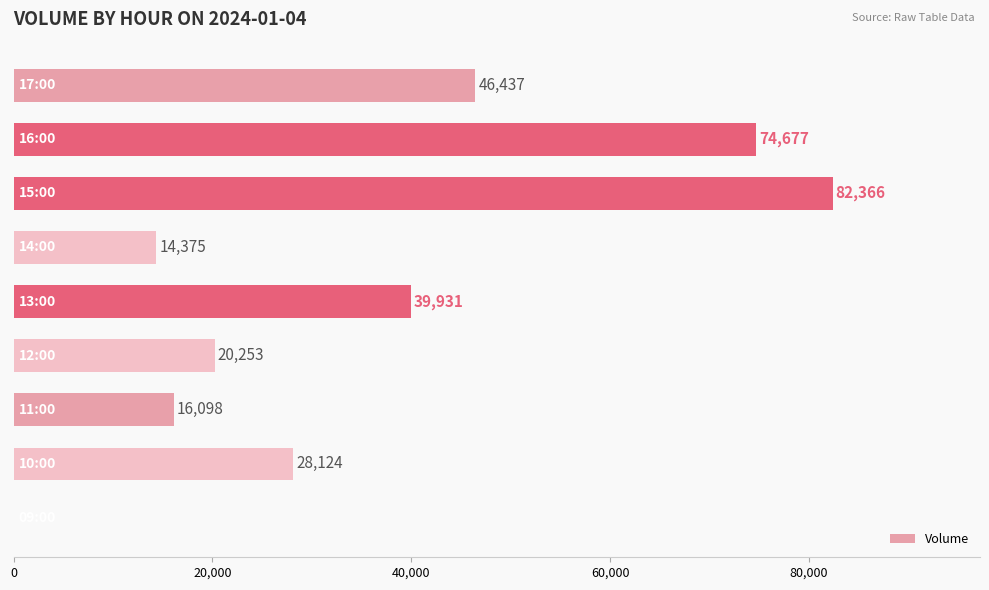

What is the greatest value displayed?

82366